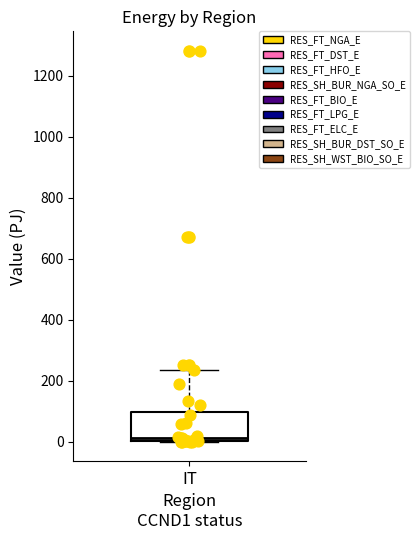

Read this box plot against the y-axis: the position of the median line, the range covered by the box, and the ends of both whiskers. The values are not printed on the chart, so give them approximately, as read against the axis.

median 20, box 0 to 100, whiskers 0 to 240